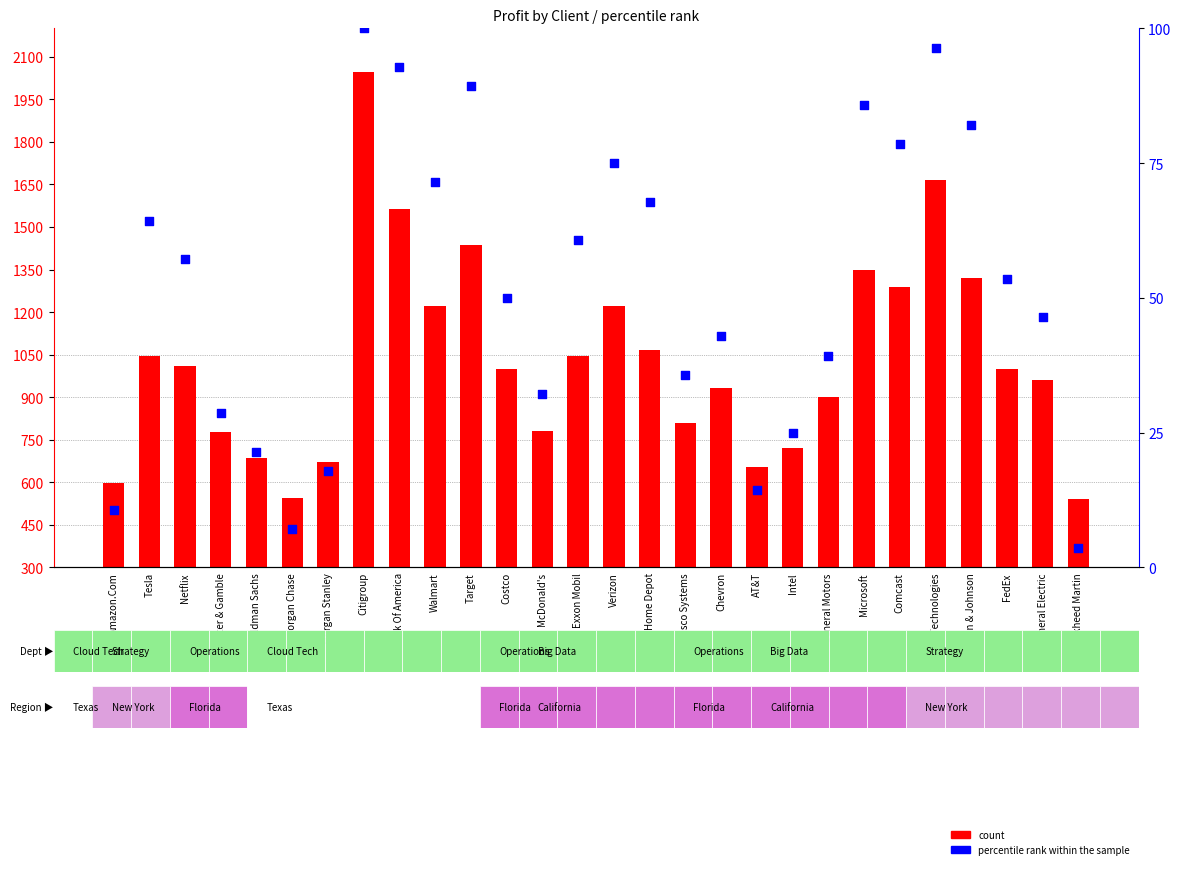

Which series has the largest total across all categories?

count